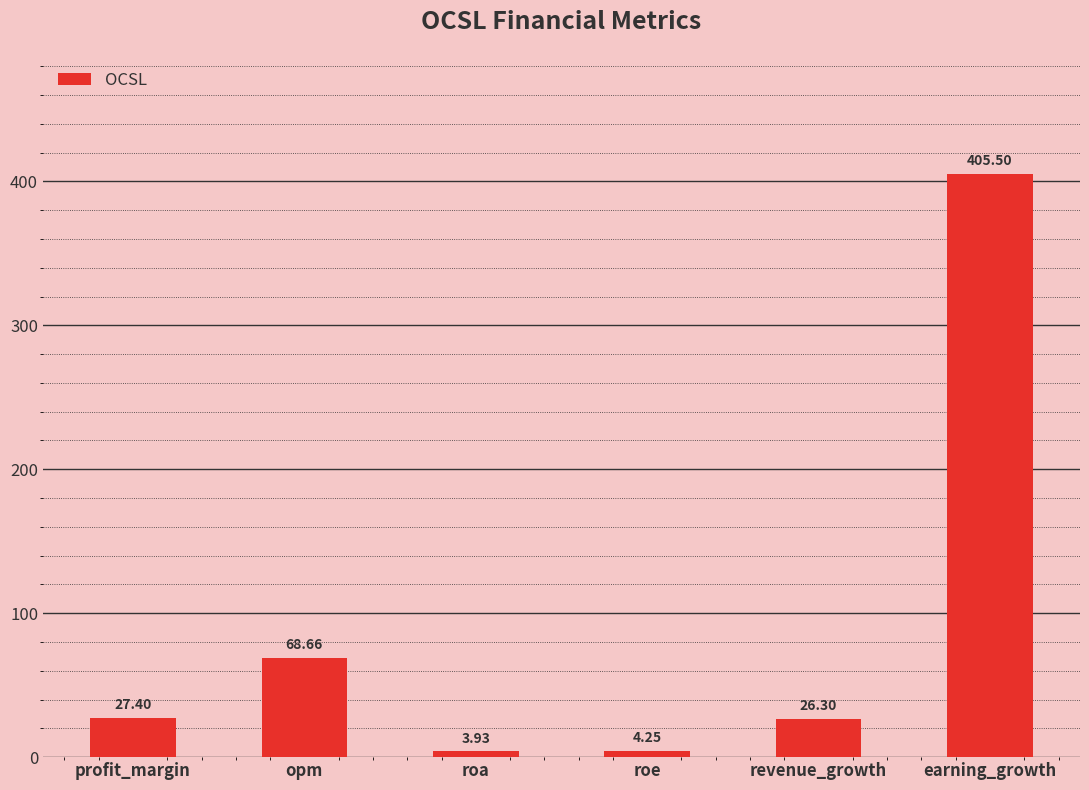

What is the value of the 1st bar from the left?

27.4